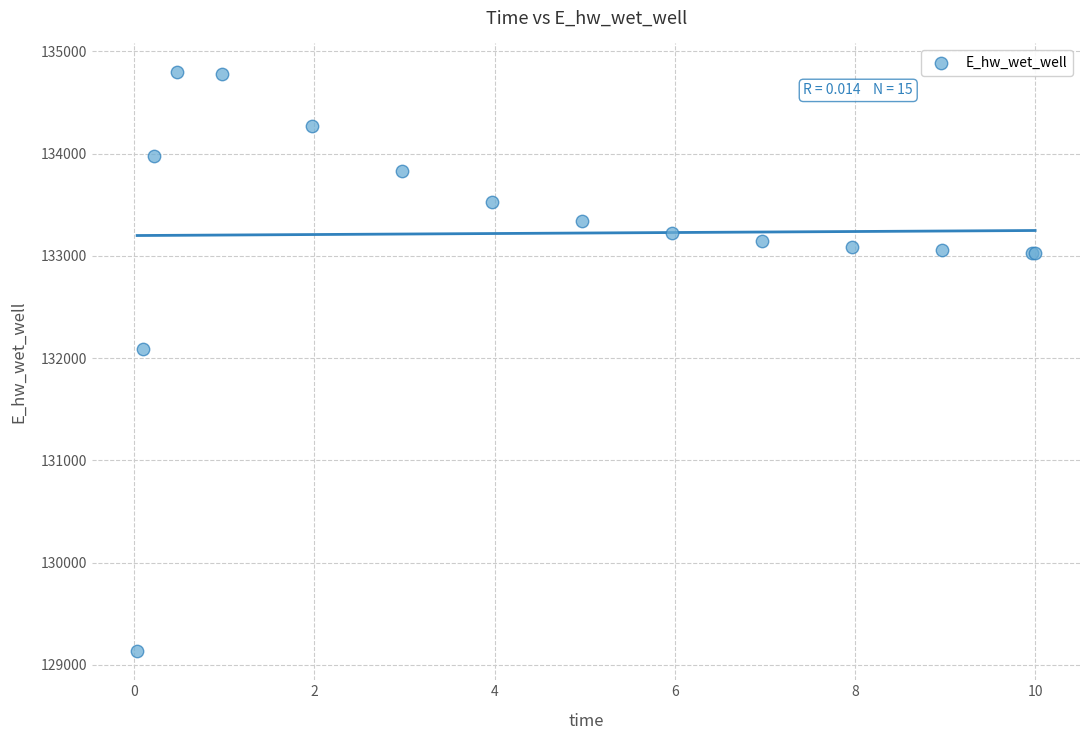

What Y value in the scatter plot is closest to 131962?

132086.4